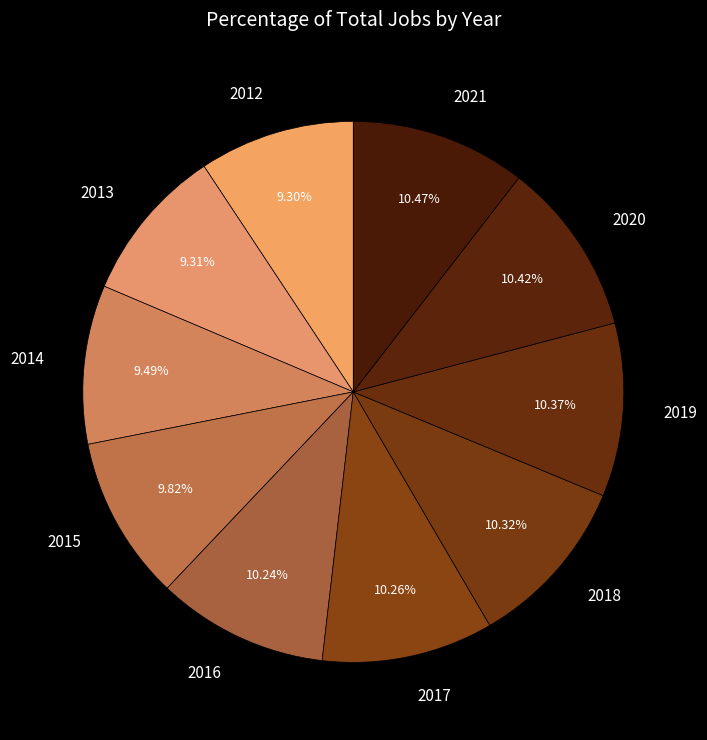

What percentage do 2013 and 2012 together represent?

18.6%